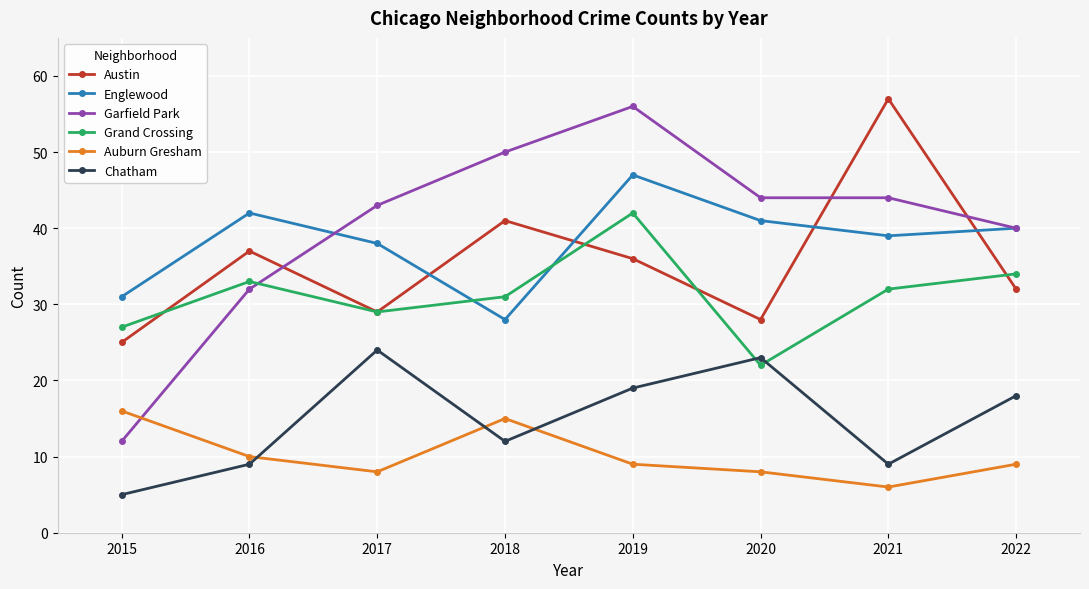

List the series in order of their peak value, lowest first.

Auburn Gresham, Chatham, Grand Crossing, Englewood, Garfield Park, Austin